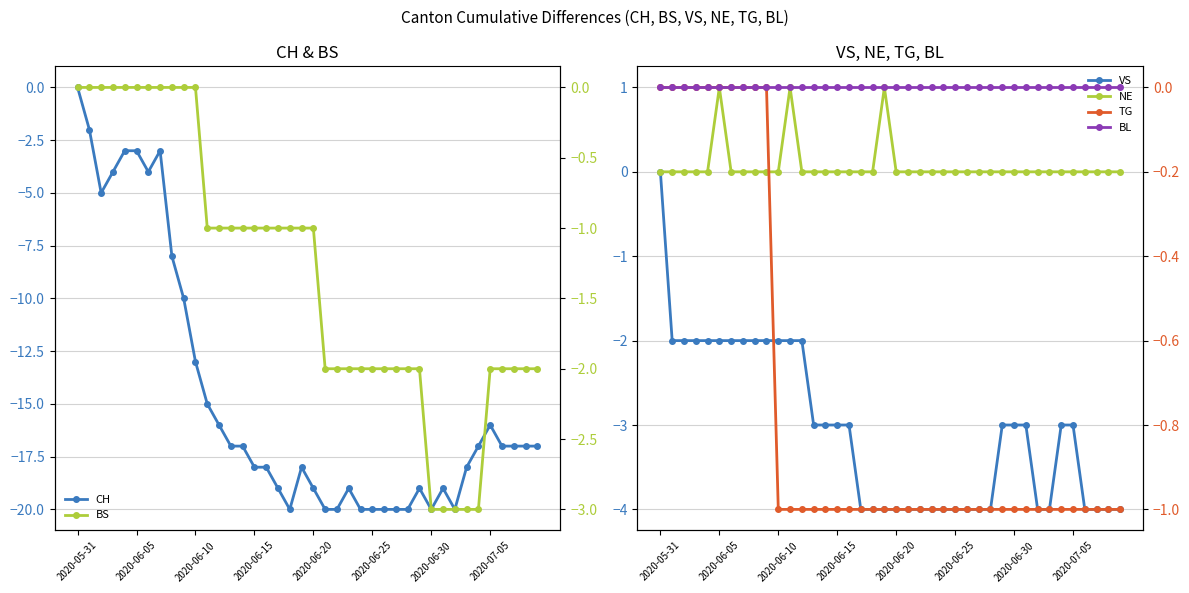

Reading right to left, list all the values displayed in this chart.

CH: -17	-17	-17	-17	-16	-17	-18	-20	-19	-20	-19	-20	-20	-20	-20	-20	-19	-20	-20	-19	-18	-20	-19	-18	-18	-17	-17	-16	-15	-13	-10	-8	-3	-4	-3	-3	-4	-5	-2	0
VS: -4	-4	-4	-4	-3	-3	-4	-4	-3	-3	-3	-4	-4	-4	-4	-4	-4	-4	-4	-4	-4	-4	-4	-3	-3	-3	-3	-2	-2	-2	-2	-2	-2	-2	-2	-2	-2	-2	-2	0
NE: 0	0	0	0	0	0	0	0	0	0	0	0	0	0	0	0	0	0	0	0	1	0	0	0	0	0	0	0	1	0	0	0	0	0	1	0	0	0	0	0
BS: -2	-2	-2	-2	-2	-3	-3	-3	-3	-3	-2	-2	-2	-2	-2	-2	-2	-2	-2	-1	-1	-1	-1	-1	-1	-1	-1	-1	-1	0	0	0	0	0	0	0	0	0	0	0
TG: -1	-1	-1	-1	-1	-1	-1	-1	-1	-1	-1	-1	-1	-1	-1	-1	-1	-1	-1	-1	-1	-1	-1	-1	-1	-1	-1	-1	-1	-1	0	0	0	0	0	0	0	0	0	0
BL: 0	0	0	0	0	0	0	0	0	0	0	0	0	0	0	0	0	0	0	0	0	0	0	0	0	0	0	0	0	0	0	0	0	0	0	0	0	0	0	0